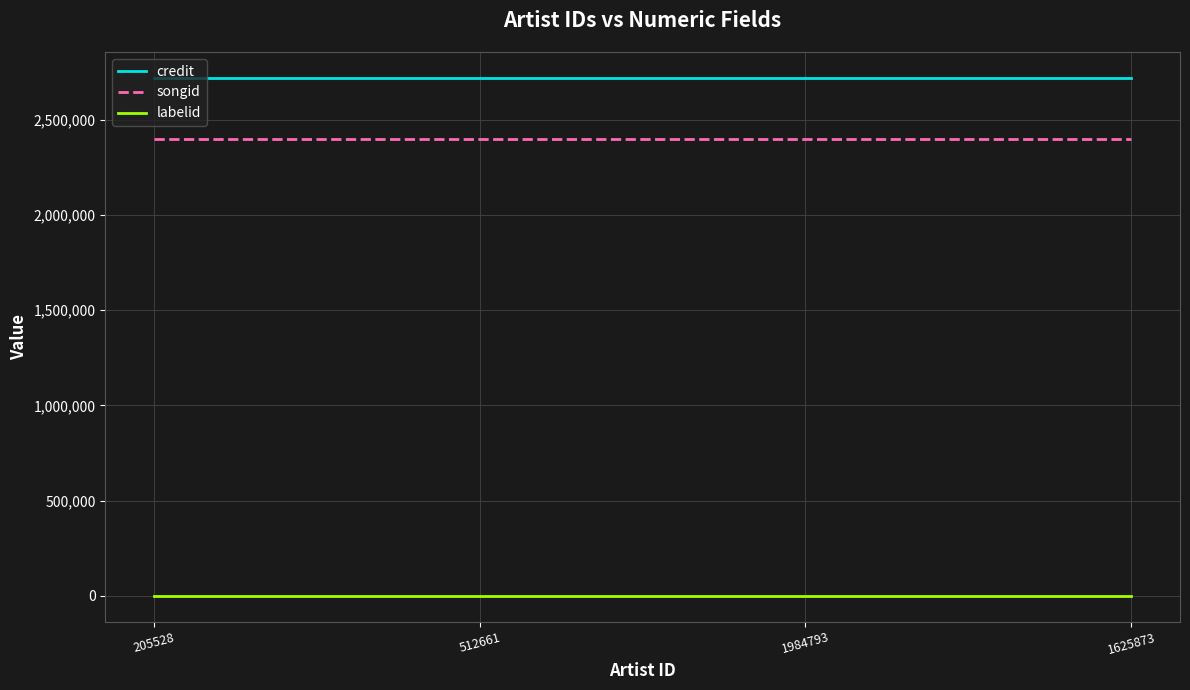

True or false: labelid and songid cross at least once.

False